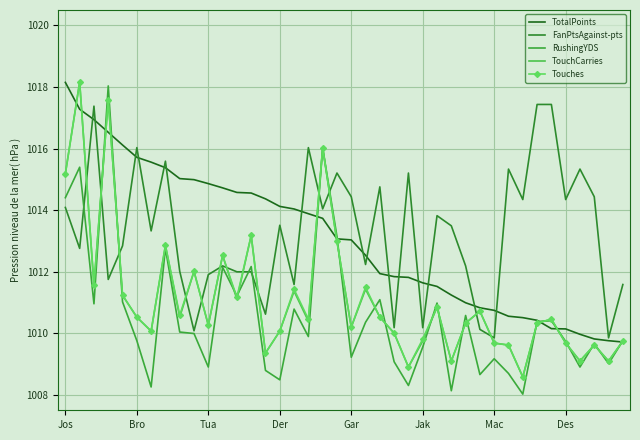

True or false: FanPtsAgainst-pts has more than 1 points higher than both neighbors.

True